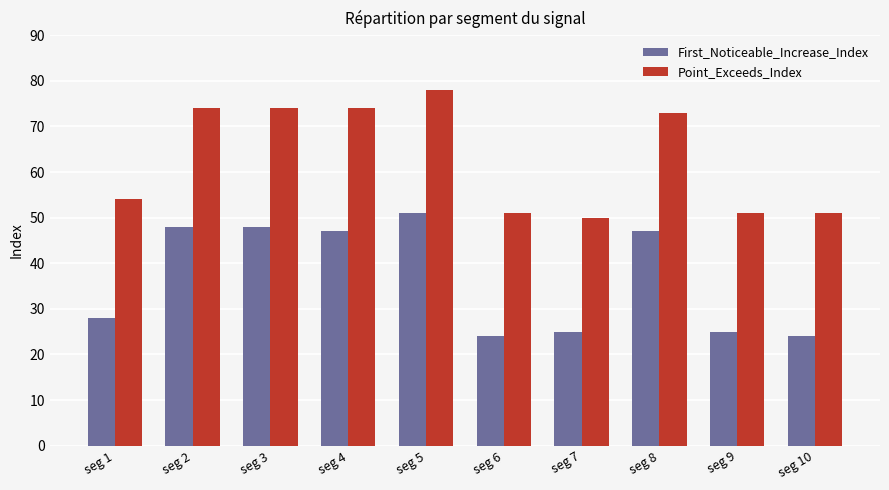

List the series in order of their peak value, highest first.

Point_Exceeds_Index, First_Noticeable_Increase_Index